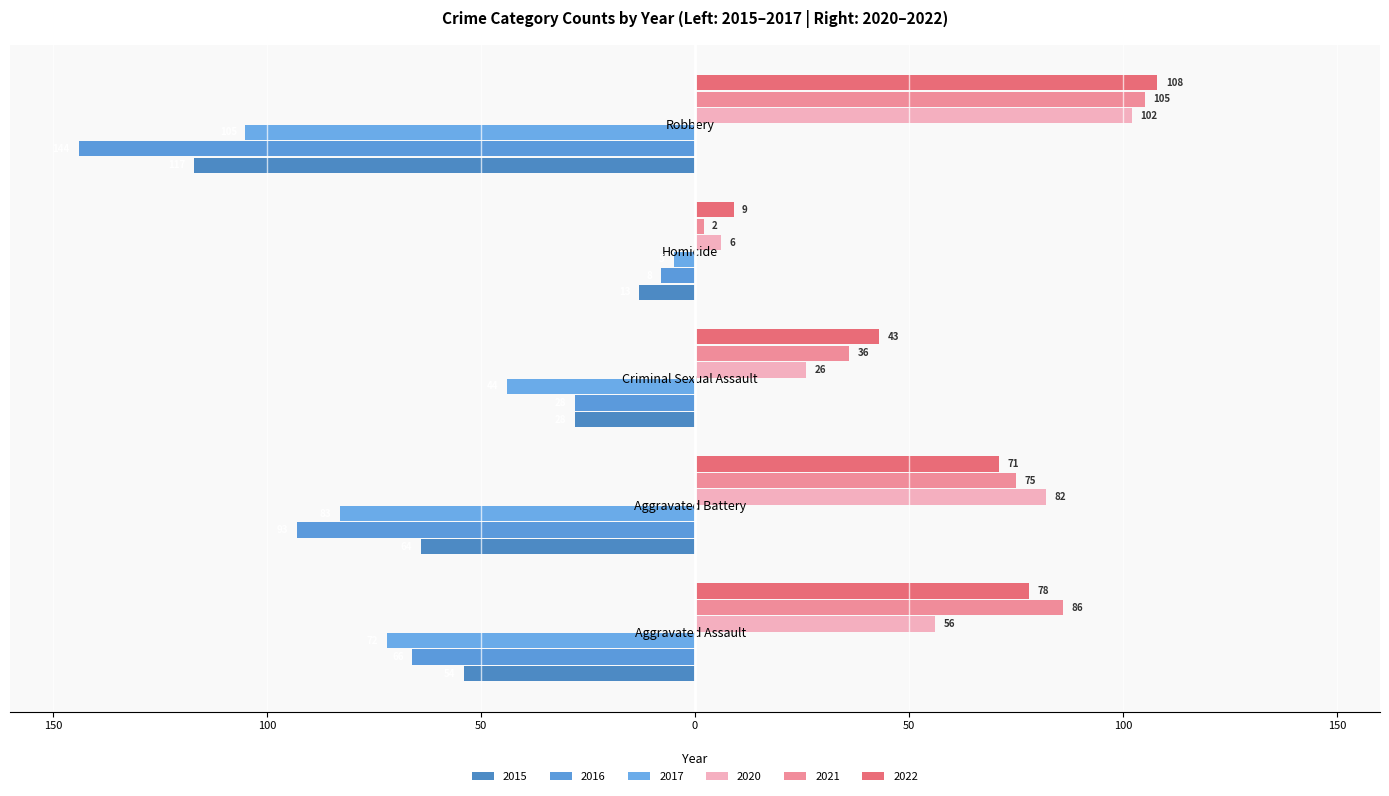

Which label corresponds to the smallest value in the chart?

Robbery